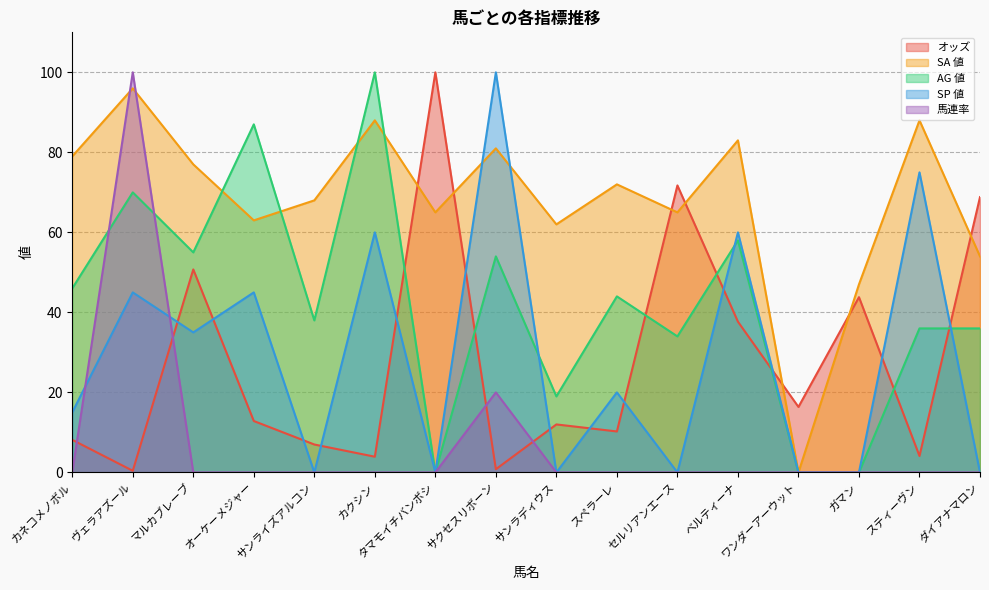

How many intersections are there between 馬連率 and SP 値?

2